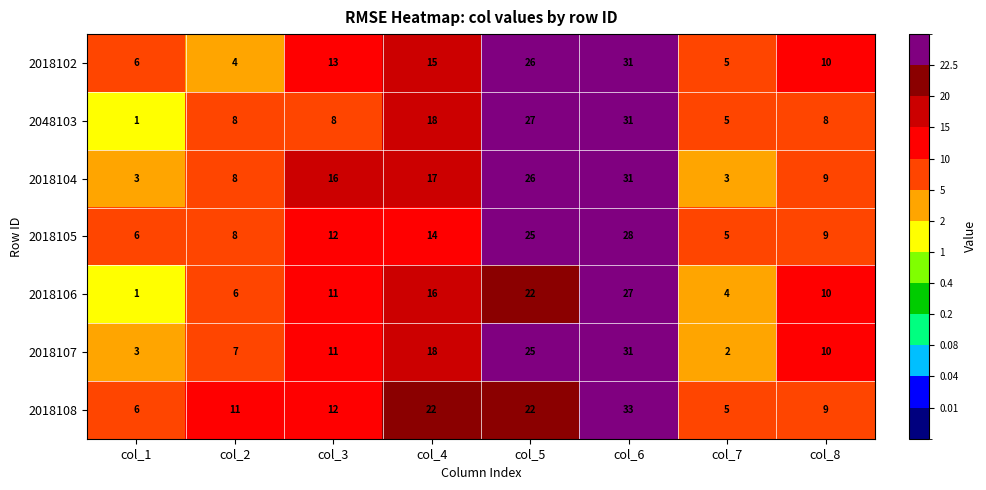

Is it true that 2018107 equals 1 at col_7?

False